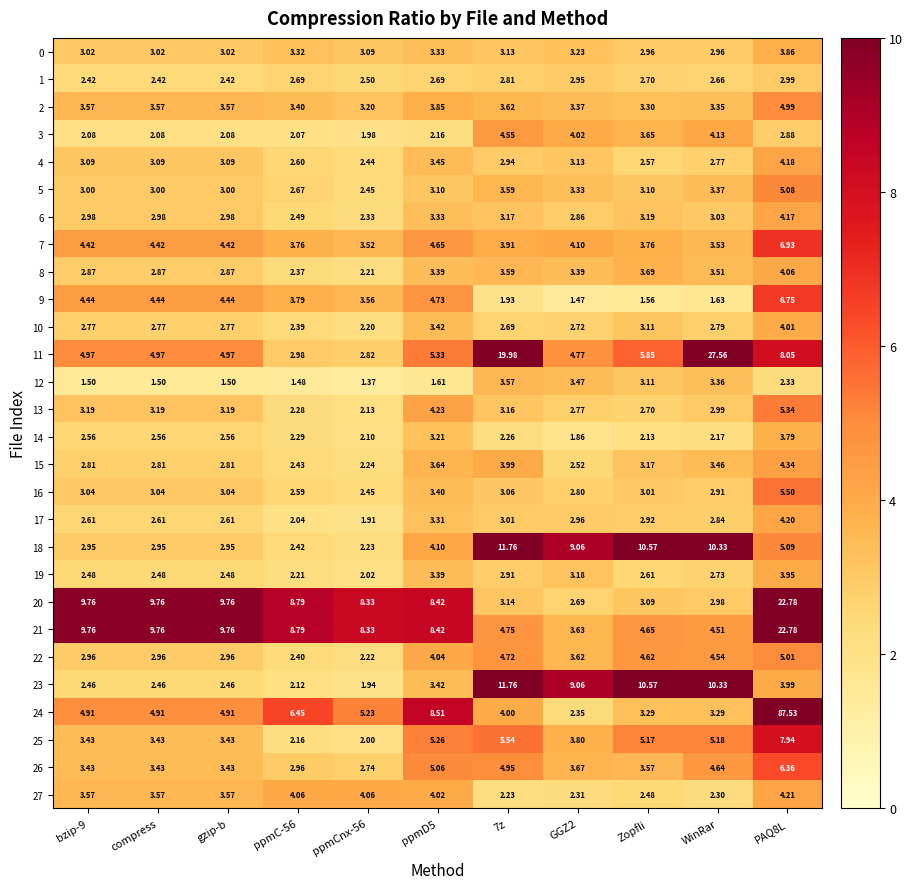

Which label corresponds to the smallest value in the chart?

ppmCnx-56